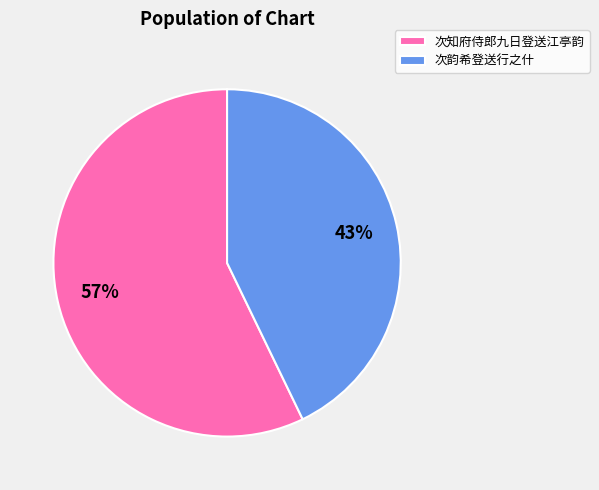

Is 次韵希登送行之什 the majority of the pie?

No